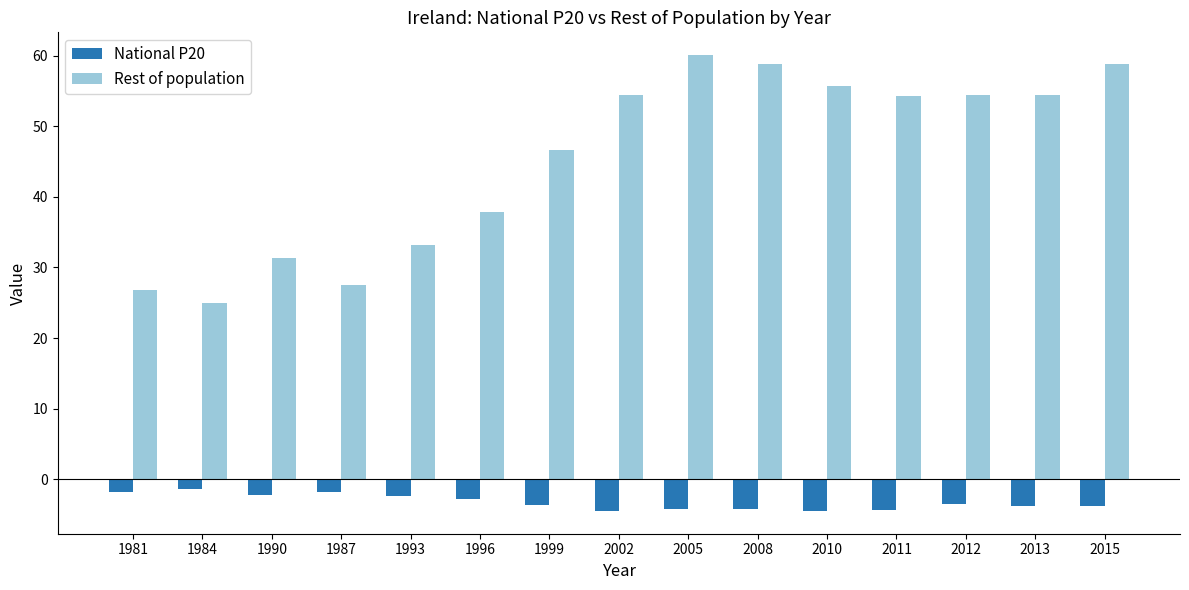

What position from the left is 1990?

3